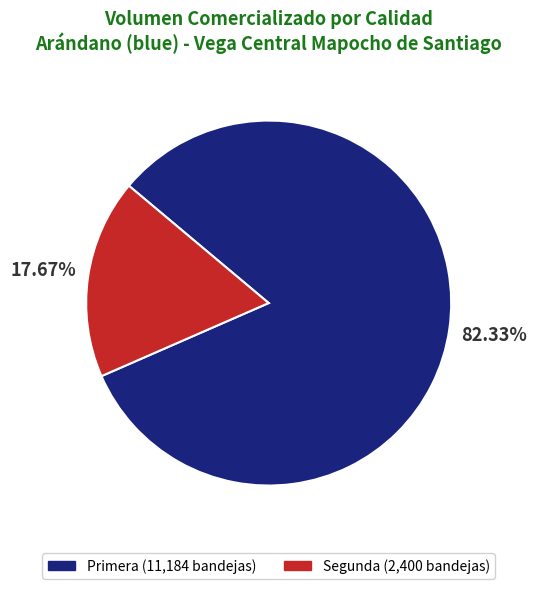

Between Primera and Segunda, which is larger?

Primera